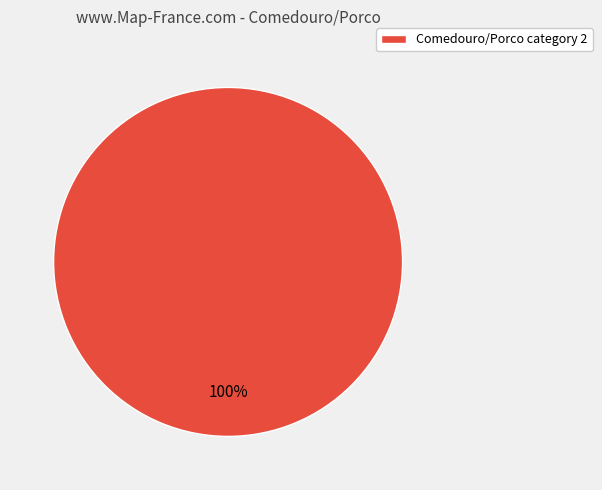

Which slice represents more than half of the pie?

Comedouro/Porco category 2